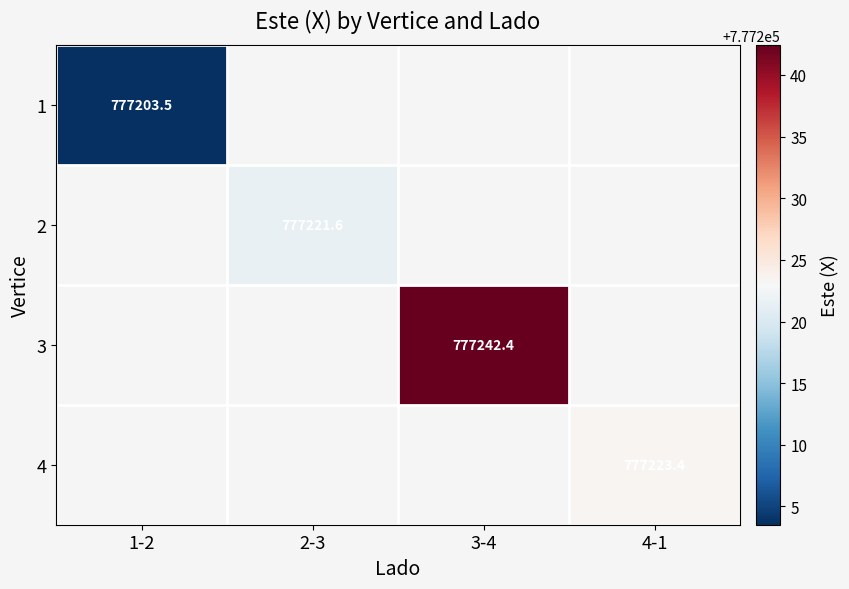

Which label corresponds to the largest value in the chart?

3-4